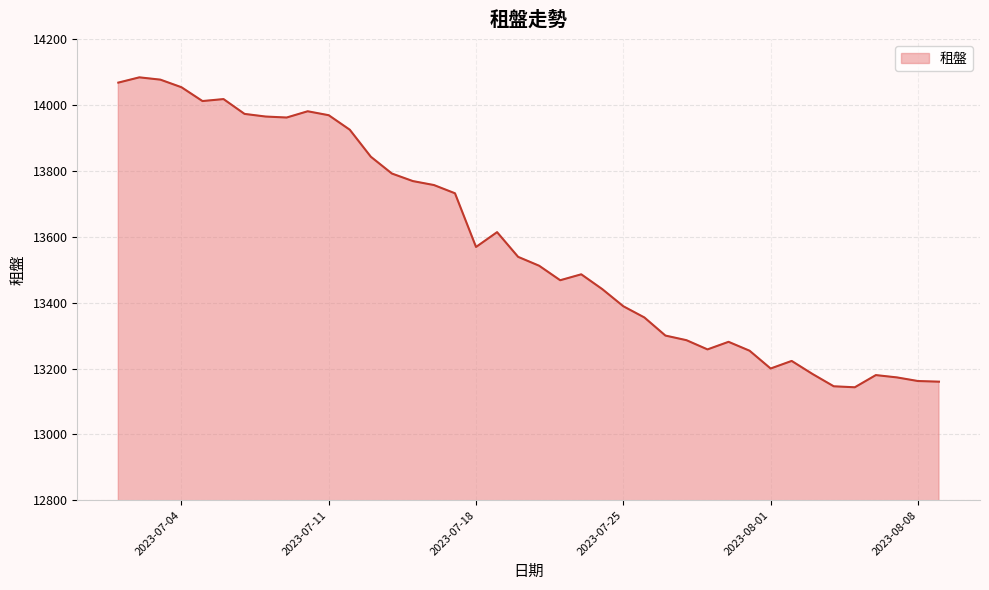

What is the average value?

13583